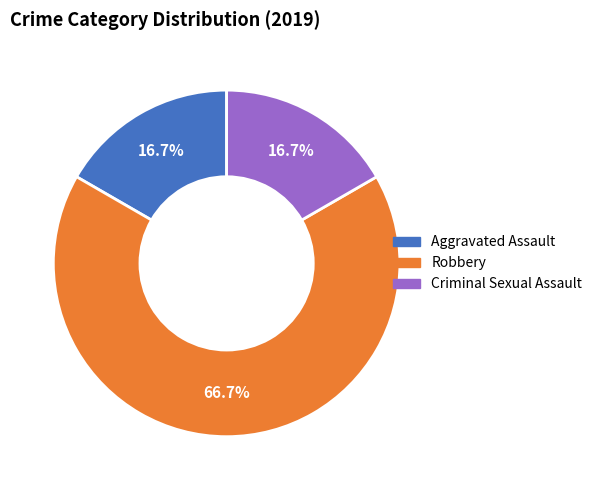

Between Criminal Sexual Assault and Robbery, which is larger?

Robbery